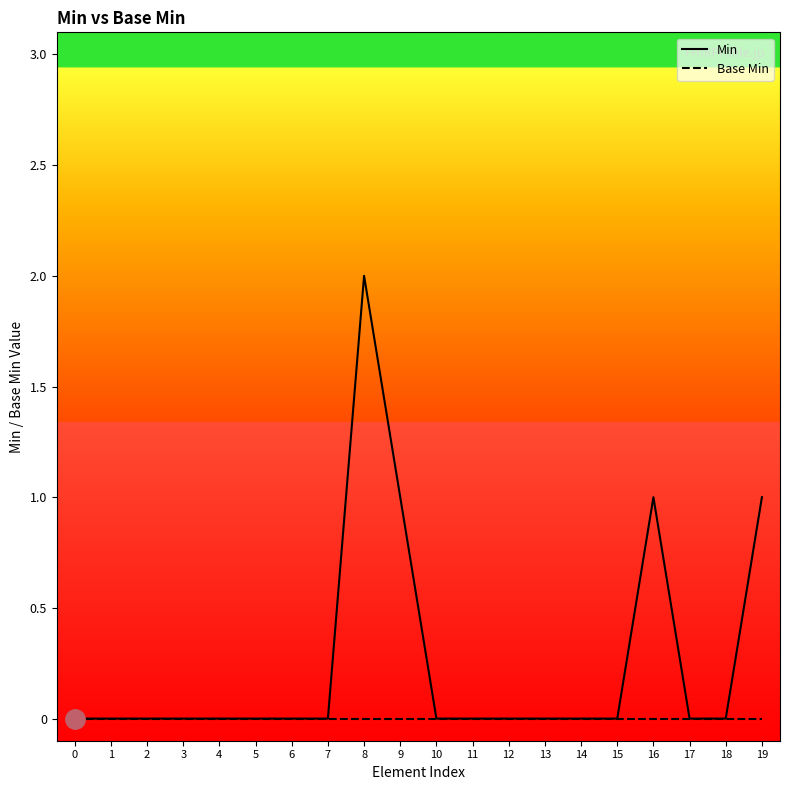

Which series has the largest total across all categories?

Min